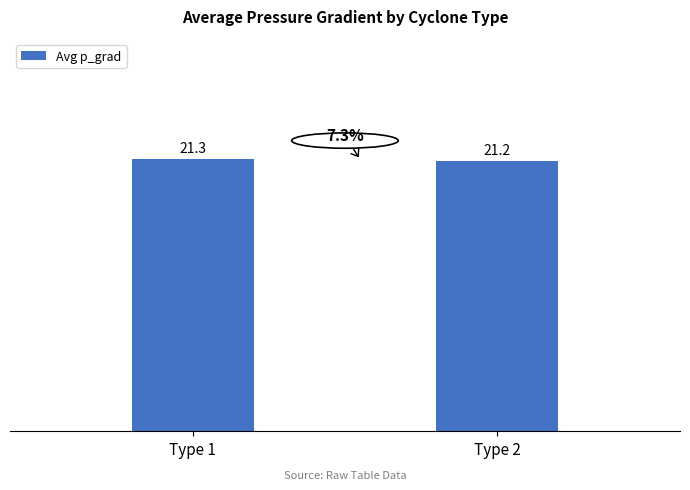

What is the value of the 1st bar from the left?

21.3